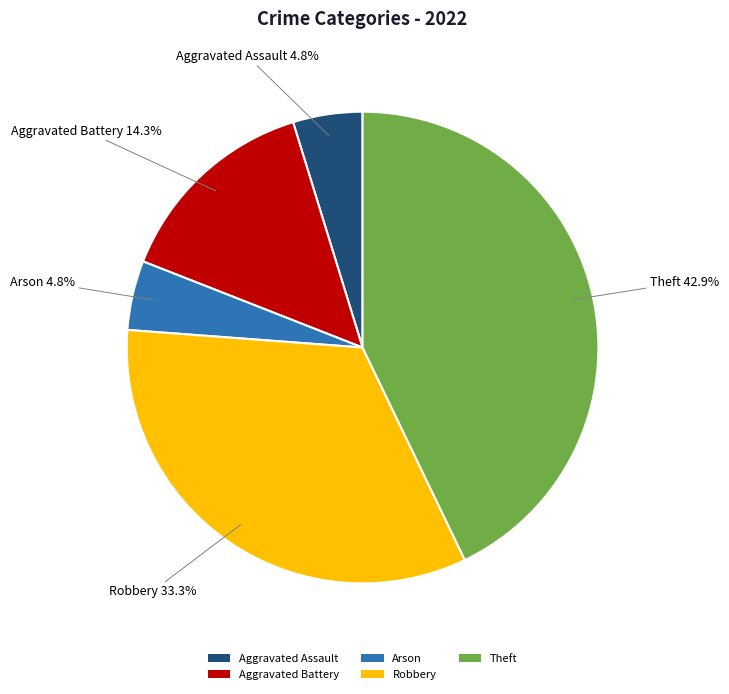

What percentage is the Aggravated Battery slice, to the nearest percent?

14%